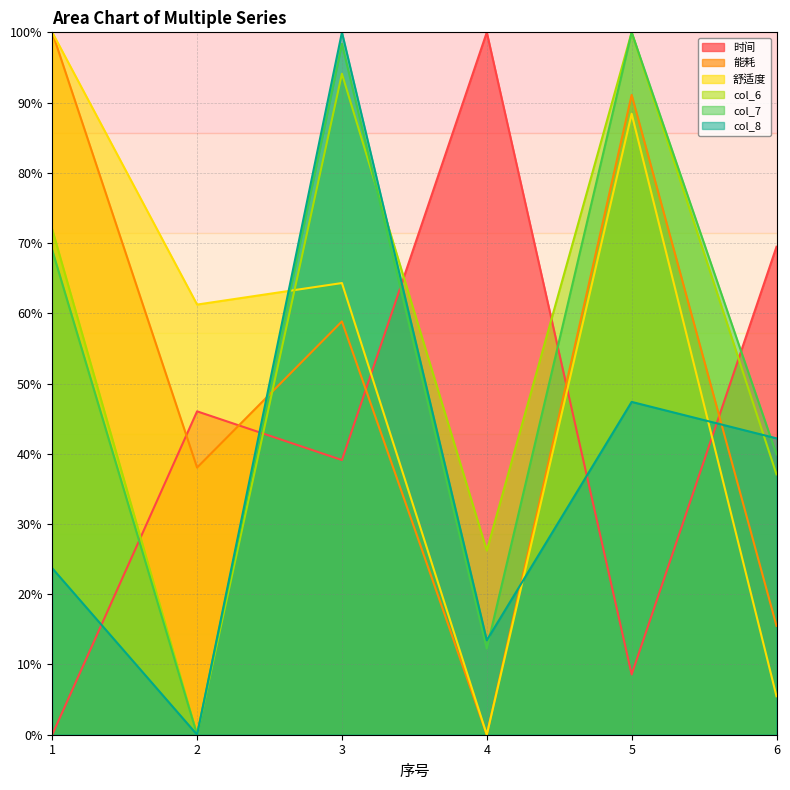

True or false: col_6 and col_8 intersect in this chart.

True